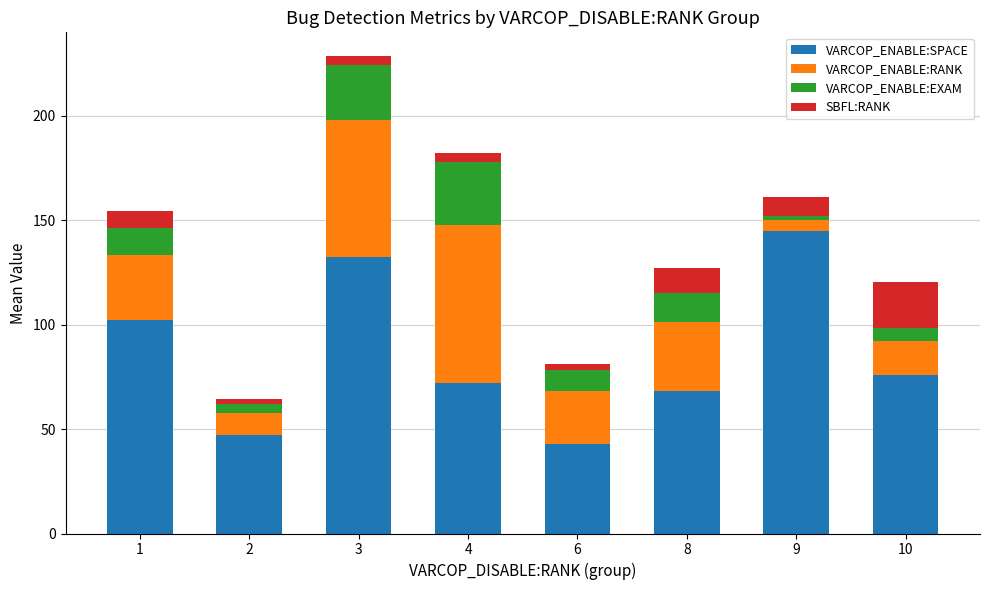

Which category has the highest value in the VARCOP_ENABLE:SPACE series?

9